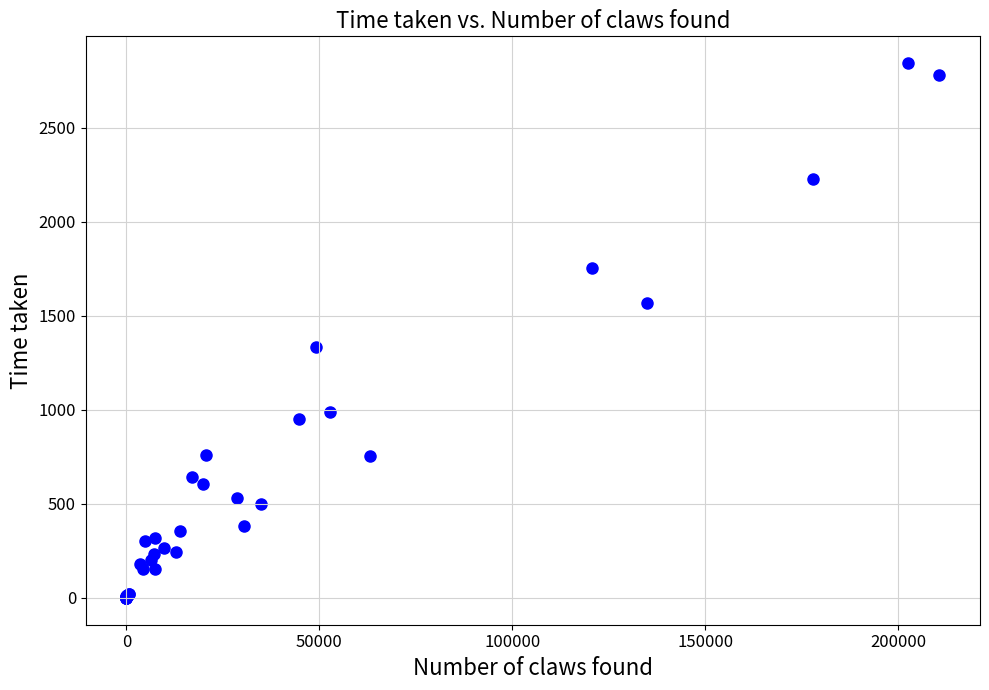

What Y value in the scatter plot is closest to 1421?

1335